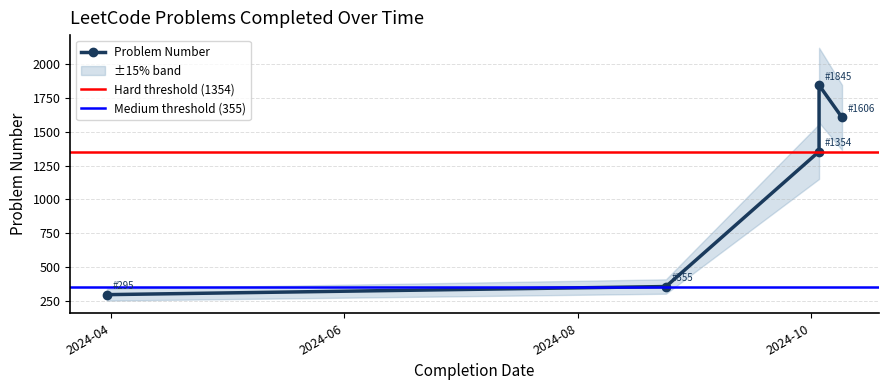

What is the average value?

1091